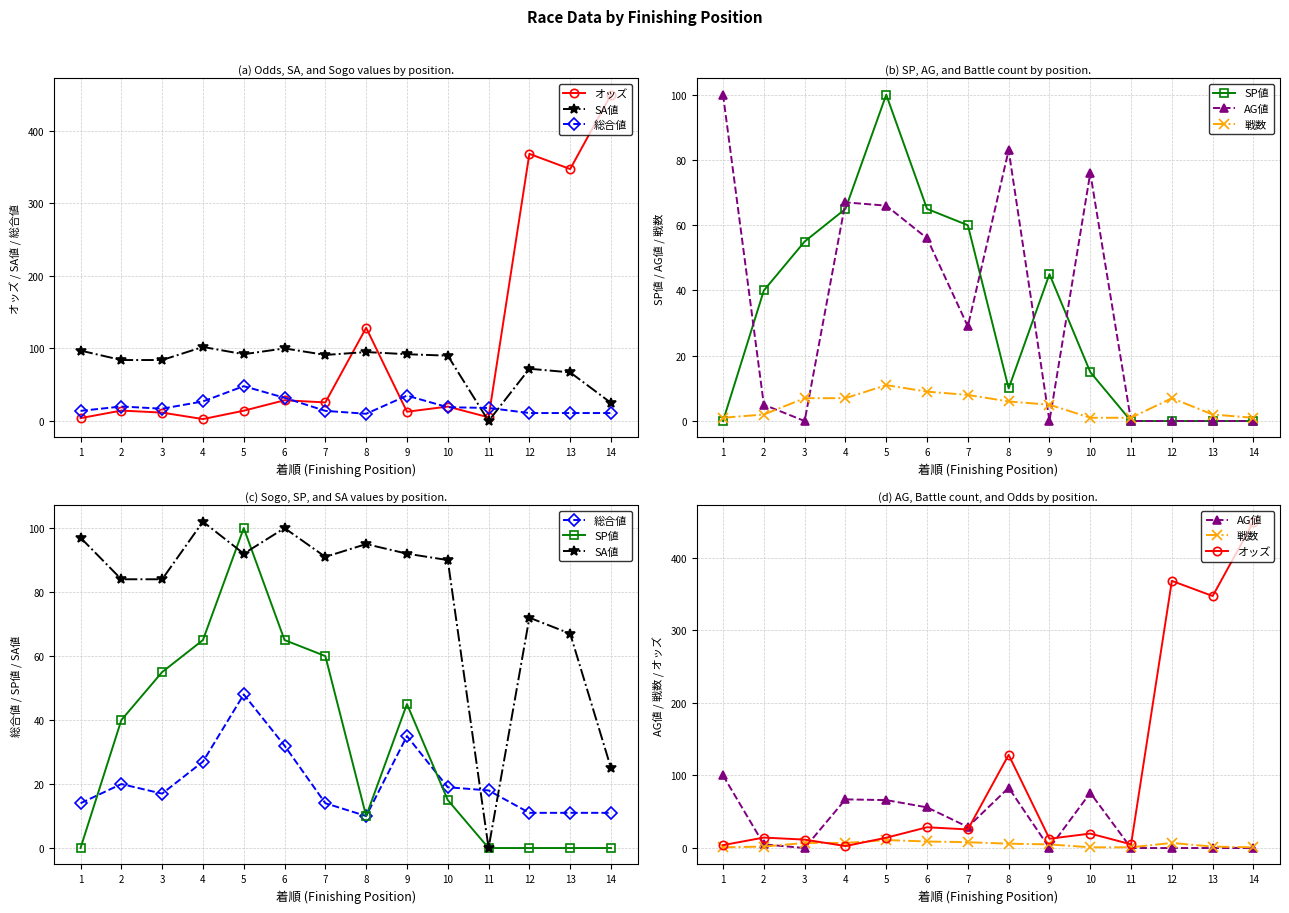

True or false: SP値 and SA値 intersect in this chart.

True